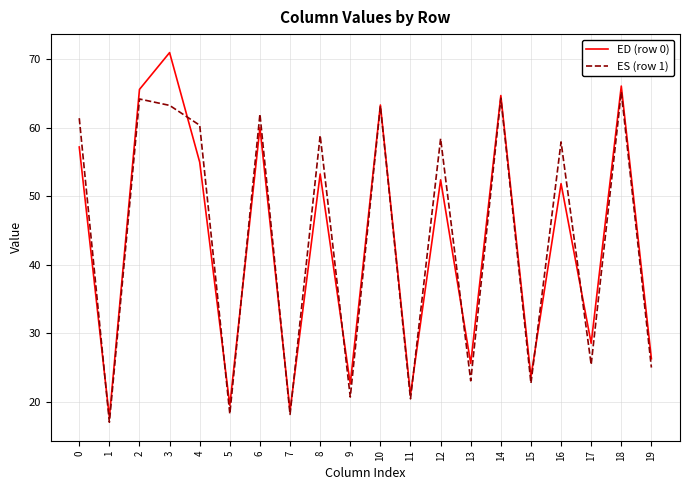

Is the value of ED (row 0) at 18 greater than the value of ES (row 1) at 14?

Yes